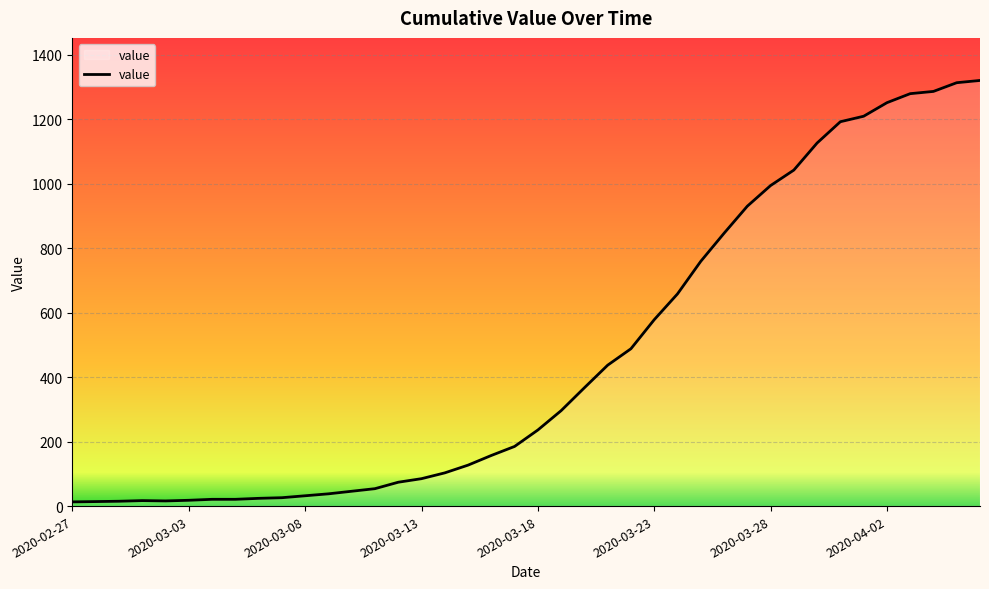

What is the minimum value shown in the chart?

13